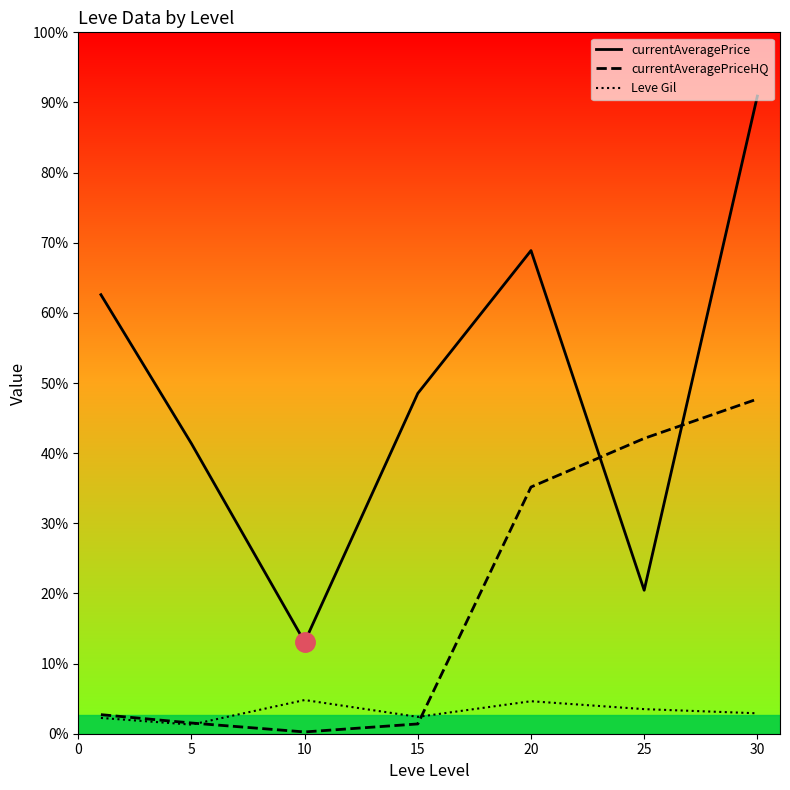

What is the difference between the maximum and minimum values in the currentAveragePriceHQ series?

7377.3